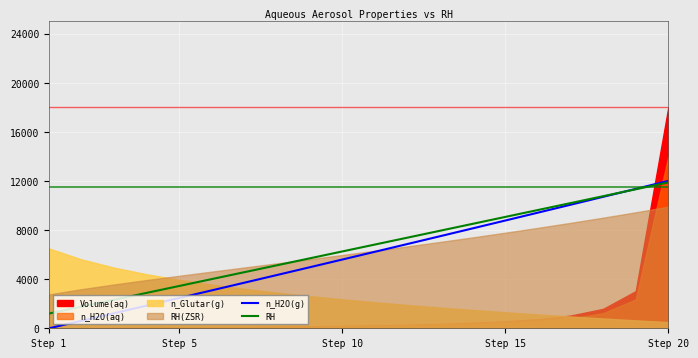

True or false: n_H2O(g) has a value of 9878.9 at Step 10.

False